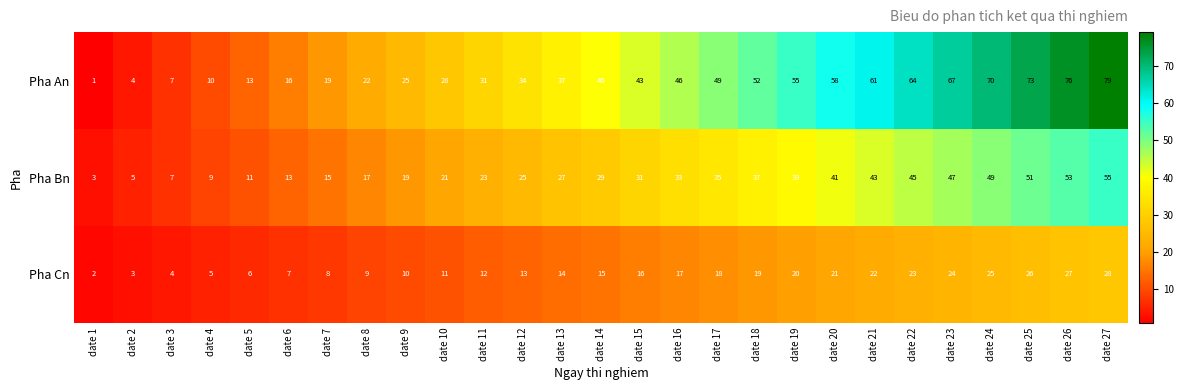

What is the approximate value of Pha An at date 21?

61